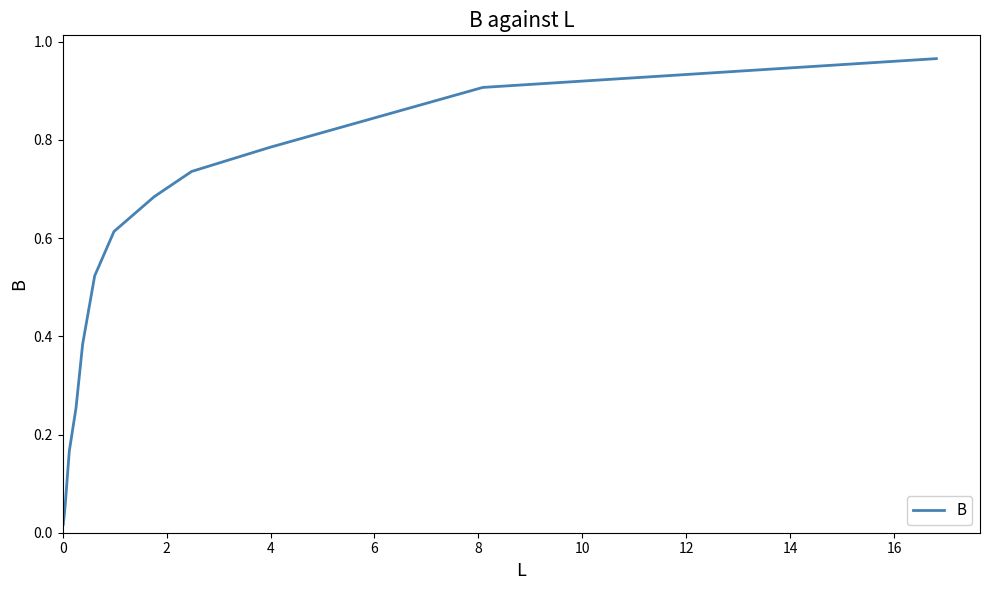

What is the difference between the maximum and minimum values?

0.9